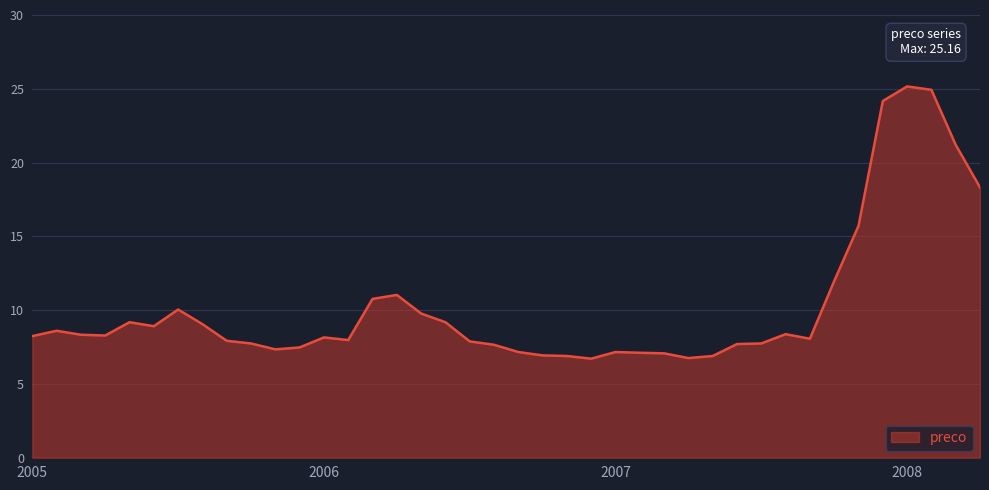

What is the greatest value displayed?

25.2